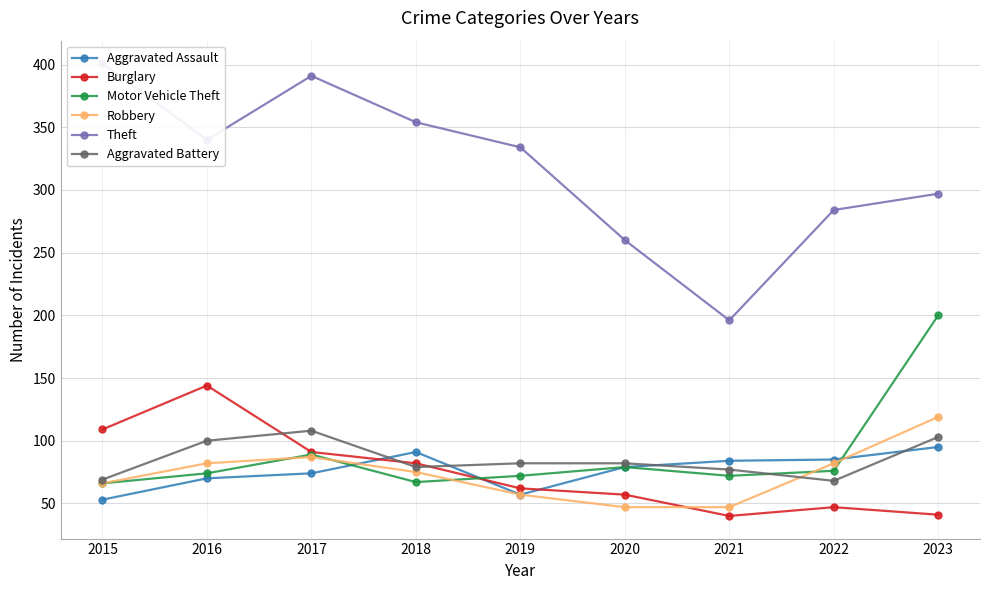

The value of Aggravated Battery at 2015 is 69. True or false?

True